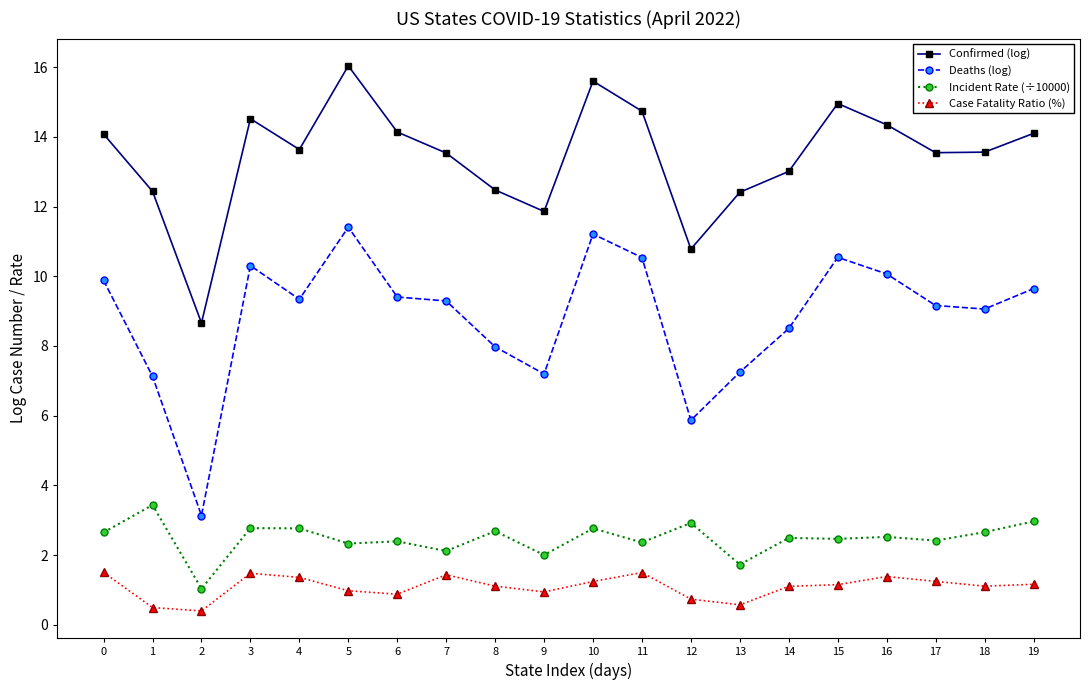

What is the spread (max minus min) of values at 8?

11.4